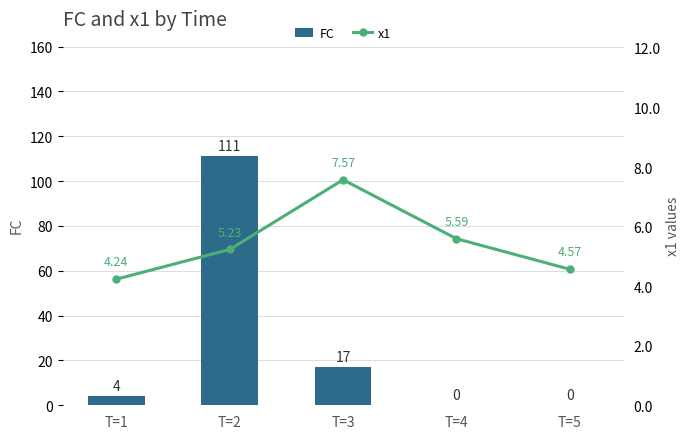

What is the highest value of the FC series?

111